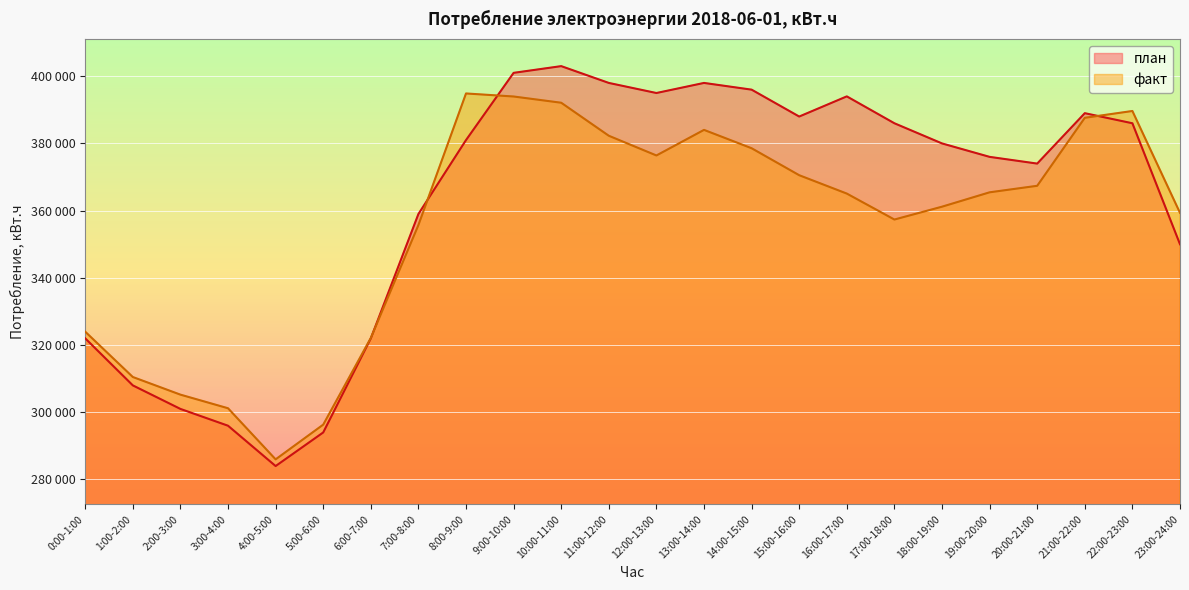

The факт series shows 365453 at 19:00-20:00. True or false?

True